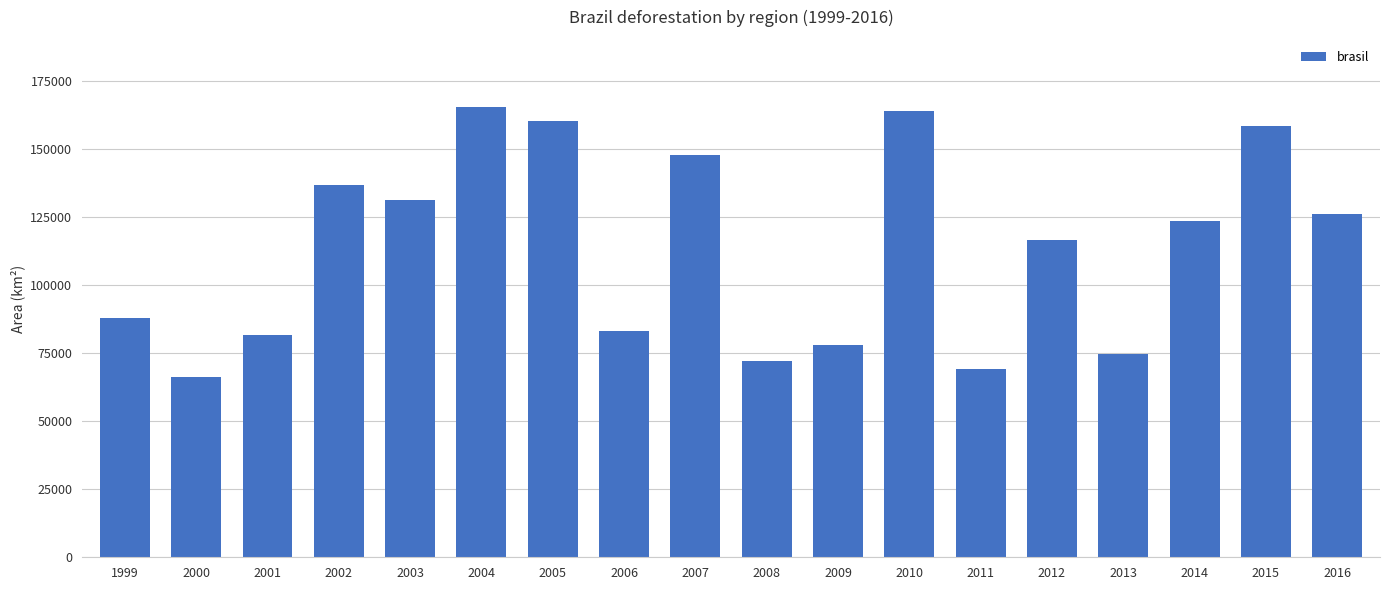

The value at 2011 is 69060. True or false?

True